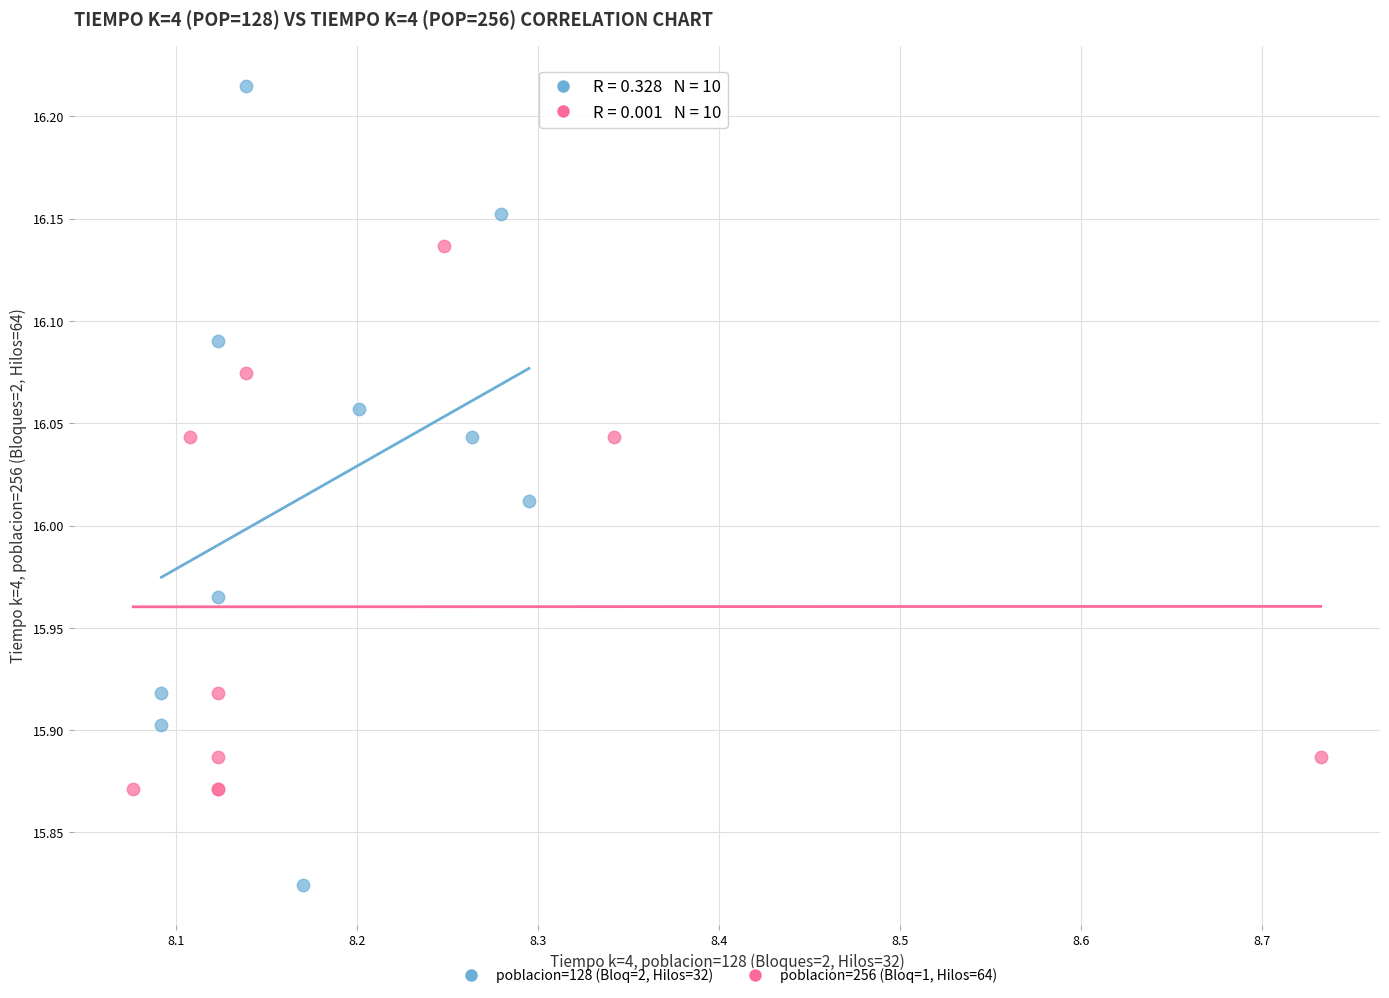

Which series contains the lowest Y value?

poblacion=128 (Bloq=2, Hilos=32)